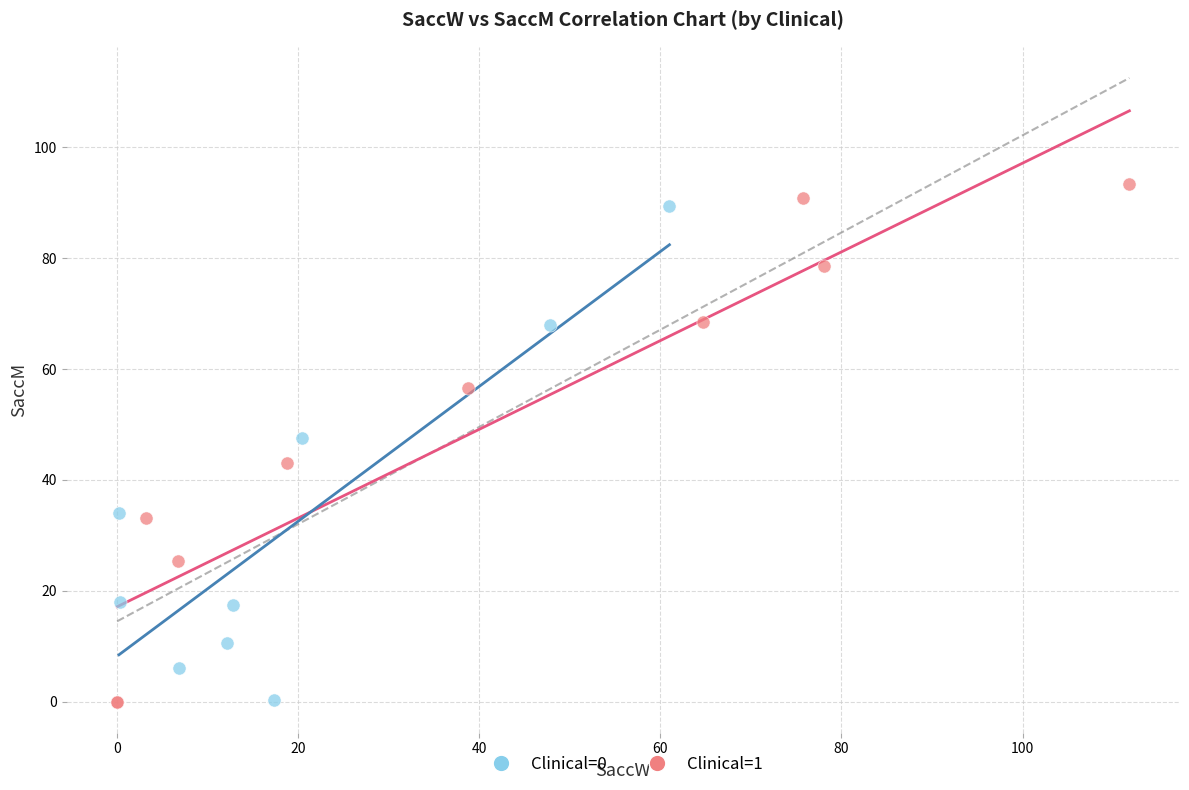

Which series has the largest Y range (max minus min)?

Clinical=1